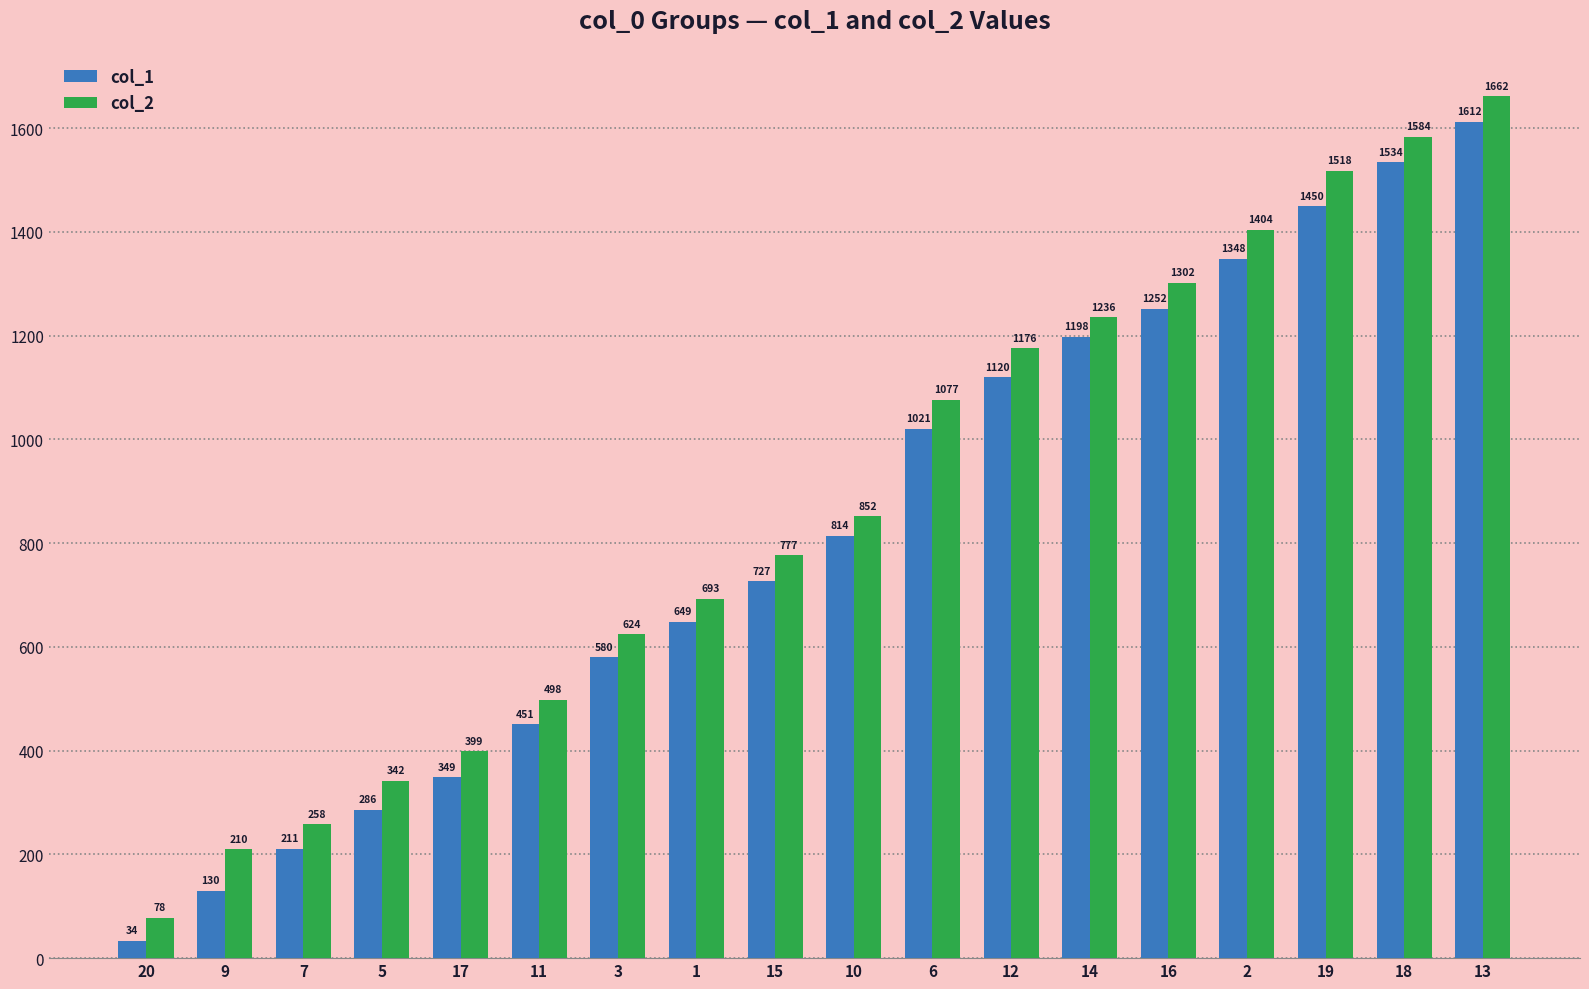

True or false: col_2 has a value of 1662 at 13.

True